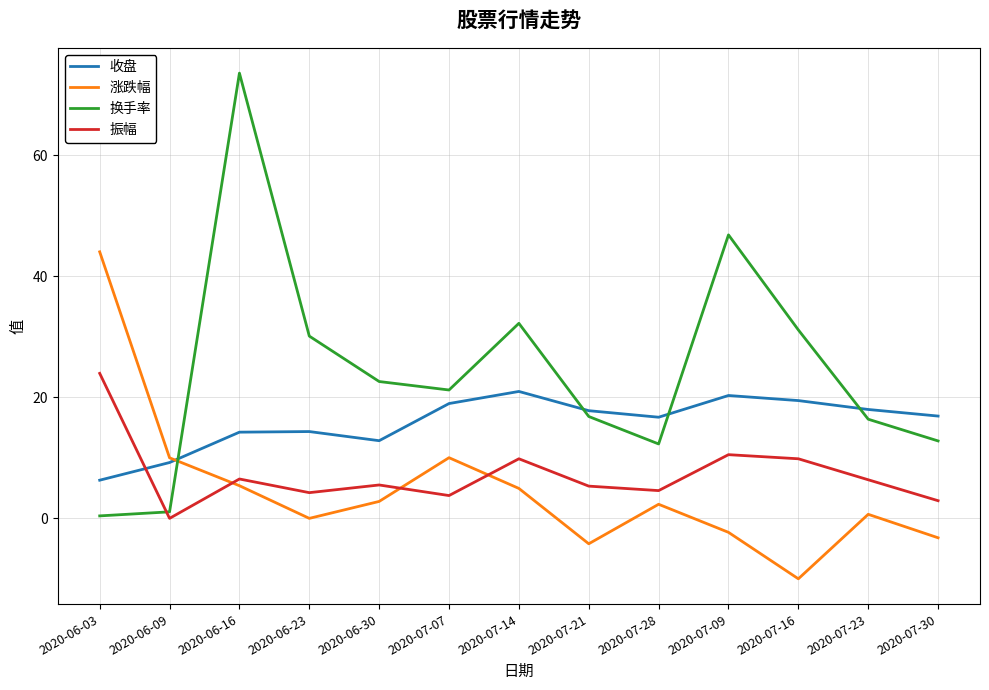

How many values in 振幅 are above zero?

12